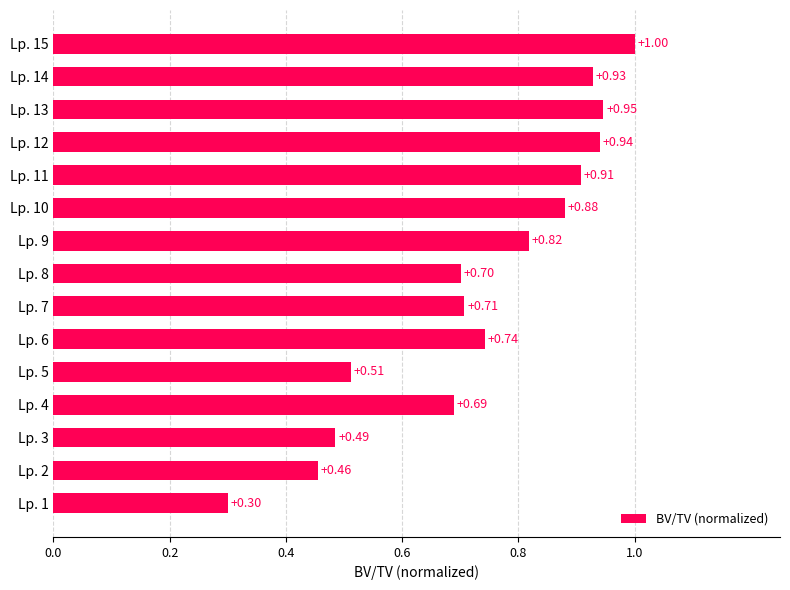

Which has a higher value, Lp. 4 or Lp. 9?

Lp. 9